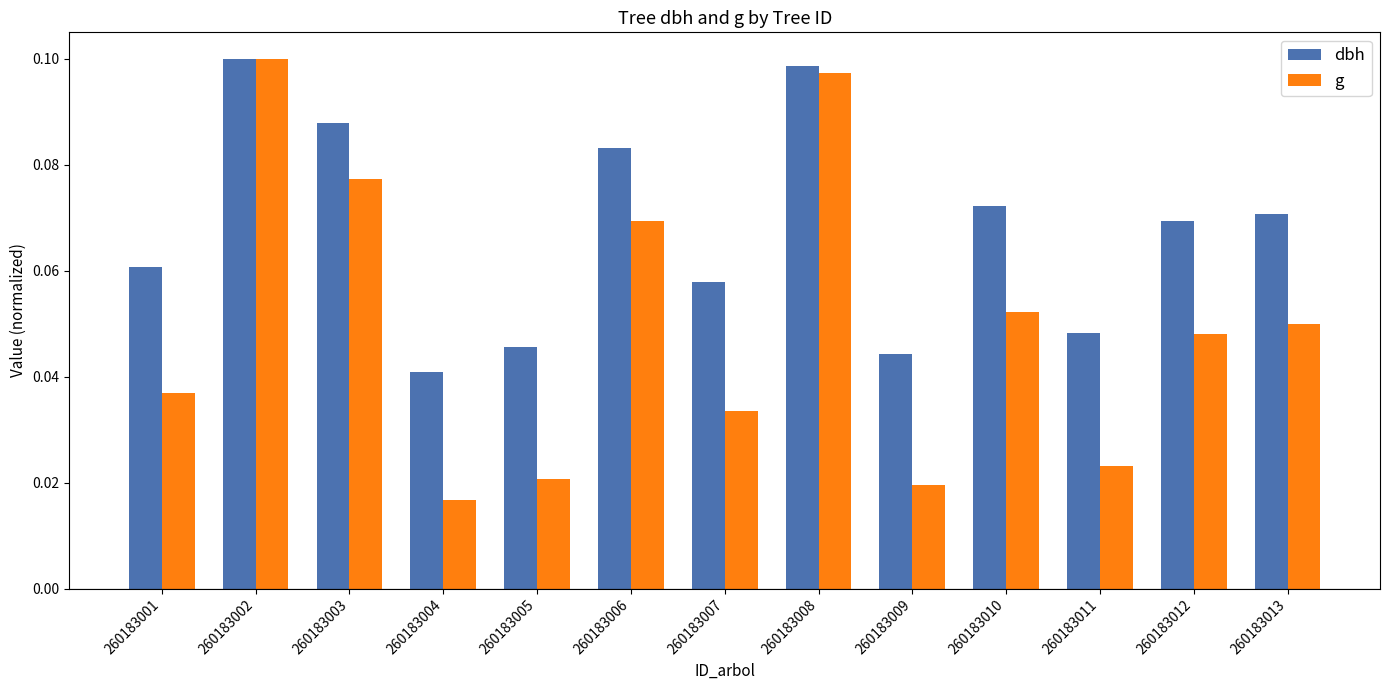

Which series has the largest total across all categories?

dbh